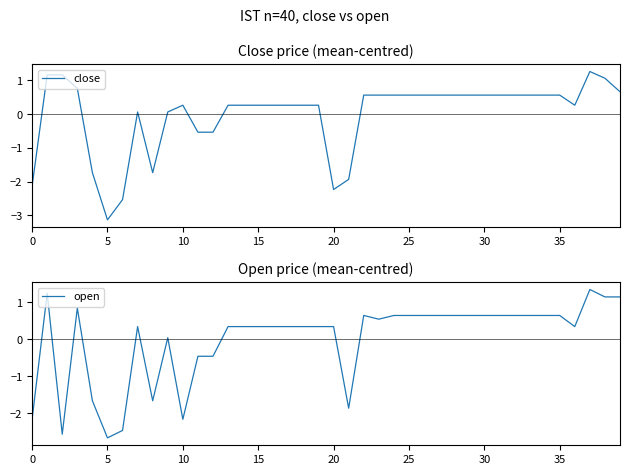

What is the value of the open point at the 32nd from the left?

0.6